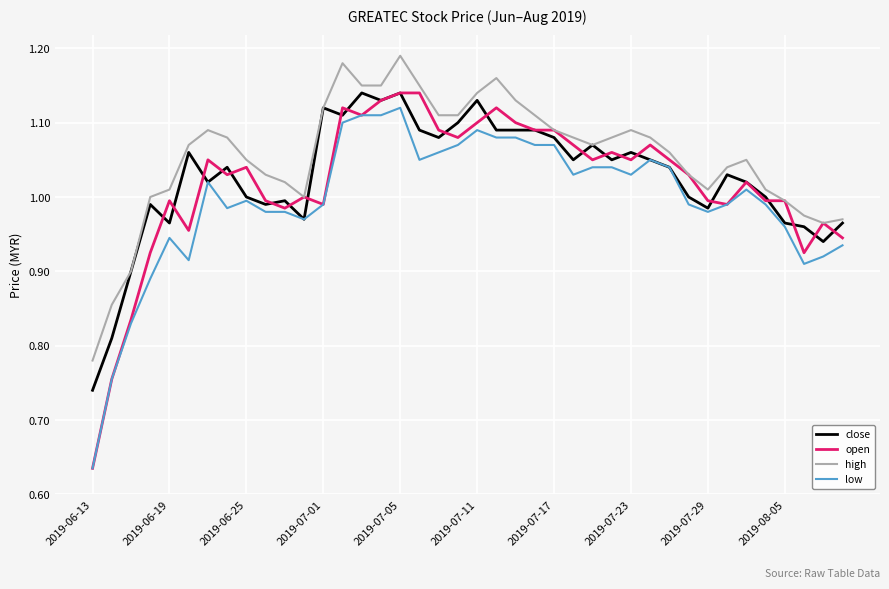

Which series has the widest spread of values?

open